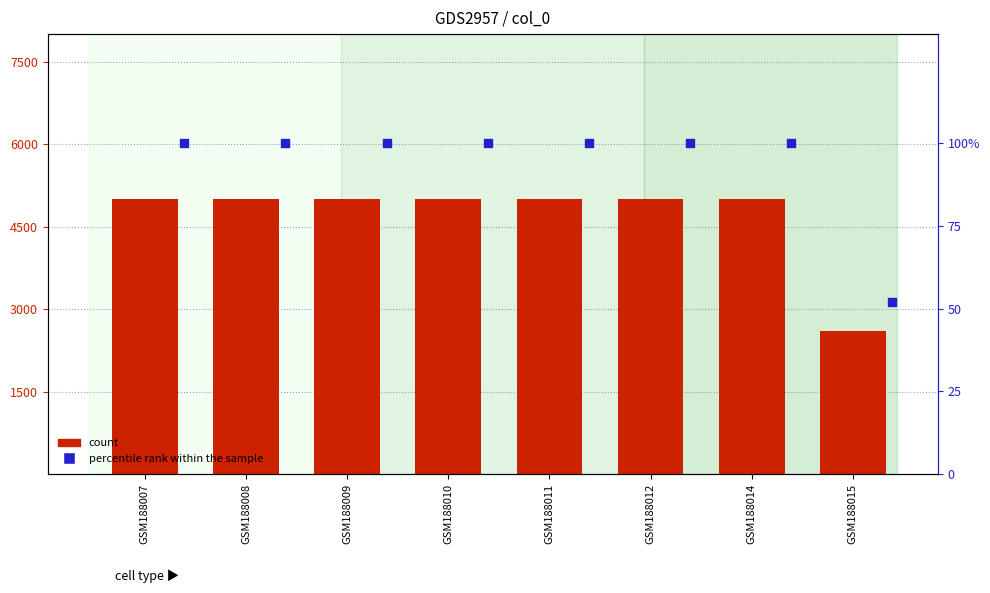

At which category is the sum across all series the highest?

GSM188007